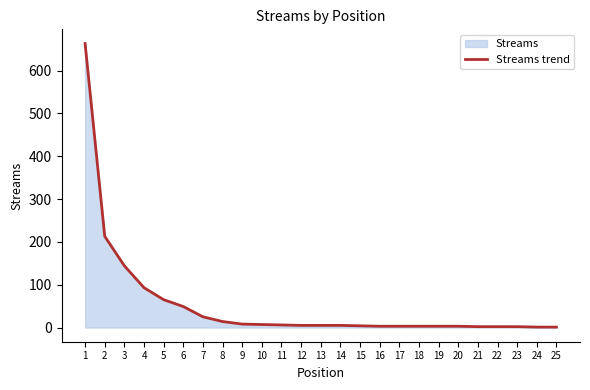

List the labels in order of value, largest first.

1, 2, 3, 4, 5, 6, 7, 8, 9, 10, 11, 12, 13, 14, 15, 16, 17, 18, 19, 20, 21, 22, 23, 24, 25